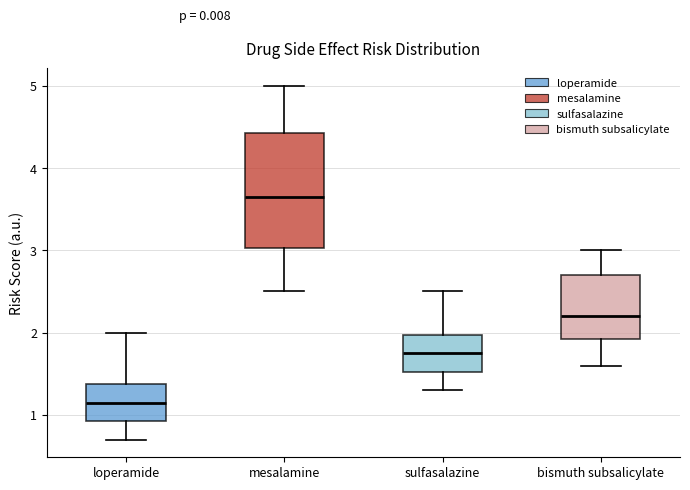

Which box is the tallest, from its lower edge to its upper edge?

mesalamine